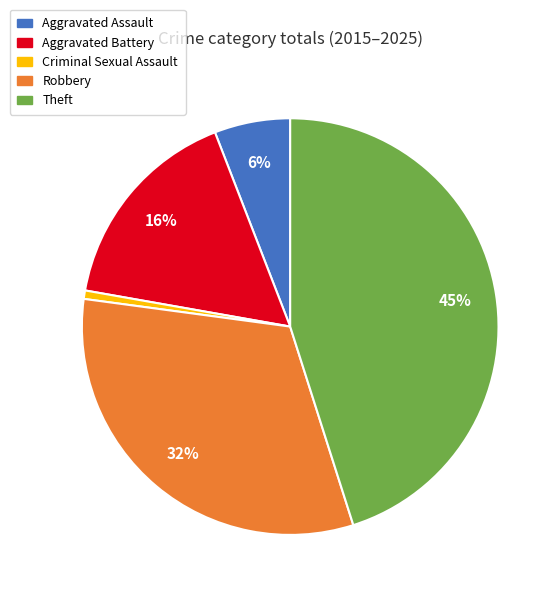

To the nearest percent, what is the difference between the Theft and Aggravated Battery slice percentages?

29%